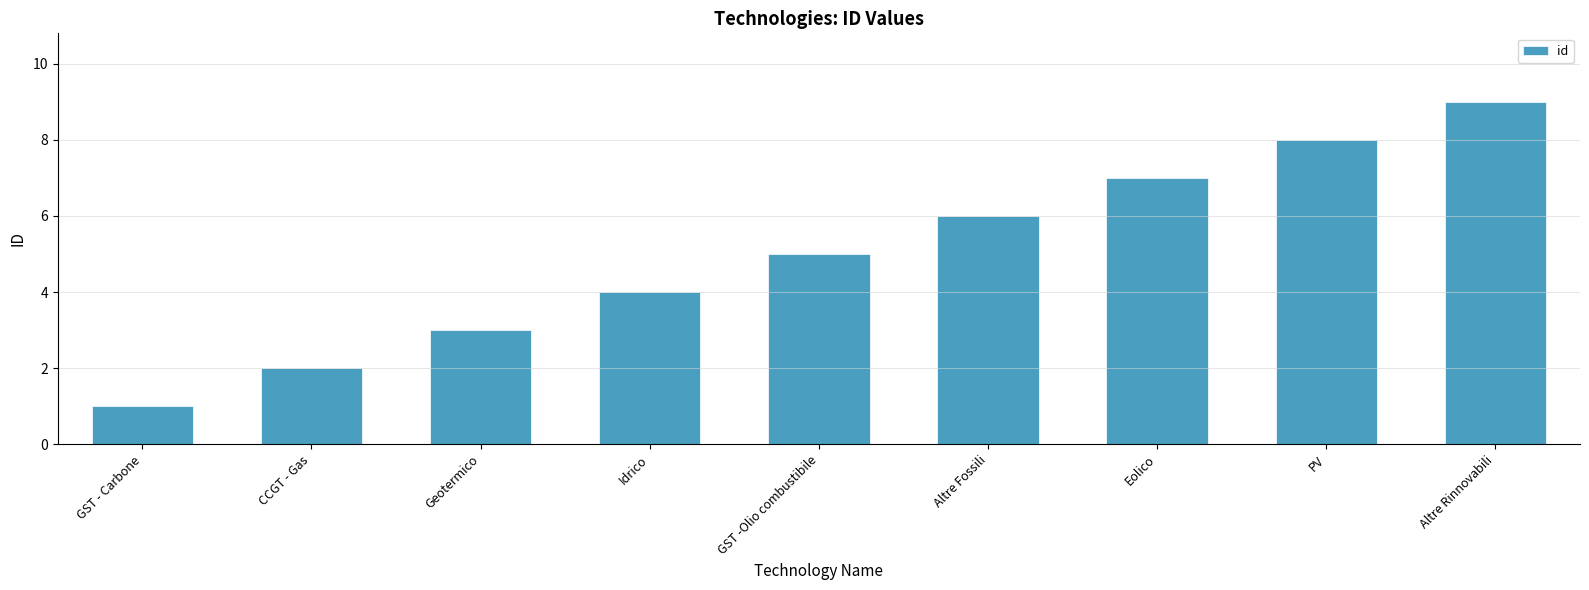

Reading left to right, extract all data points from this chart.

GST - Carbone=1	CCGT - Gas=2	Geotermico=3	Idrico=4	GST -Olio combustibile=5	Altre Fossili=6	Eolico=7	PV=8	Altre Rinnovabili=9